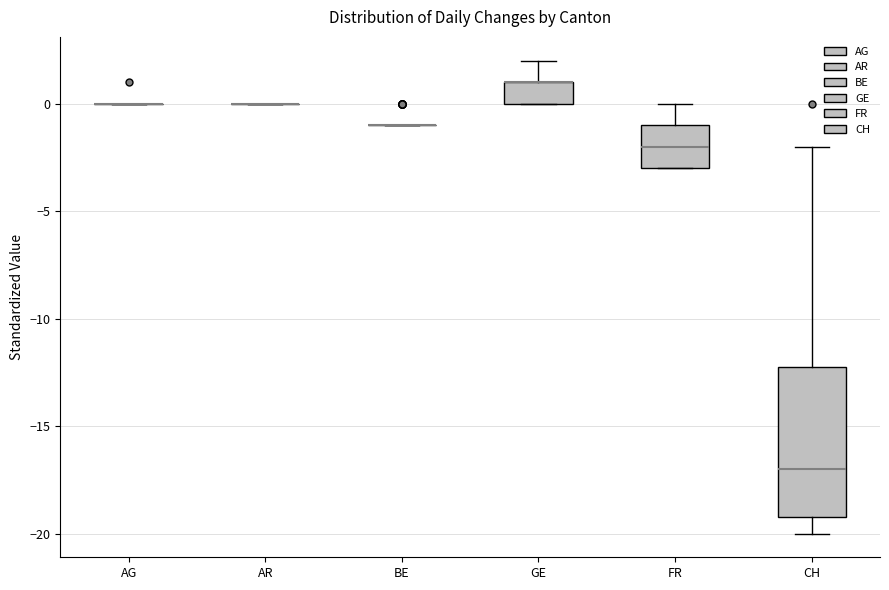

Reading left to right, transcribe this box plot: for each box, give where its median line is, the range the box spans, and where its two whiskers end, as read against the y-axis. The values are not printed on the chart, so give them approximately, as read against the axis.

AG: box collapsed to a line at 0, whiskers 0 to 0
AR: box collapsed to a line at 0, whiskers 0 to 0
BE: box collapsed to a line at -1, whiskers -1 to -1
GE: median 1 (drawn on the box's upper edge), box 0 to 1, whiskers 0 to 2
FR: median -2, box -3 to -1, whiskers -3 to 0
CH: median -17, box -19 to -12, whiskers -20 to -2